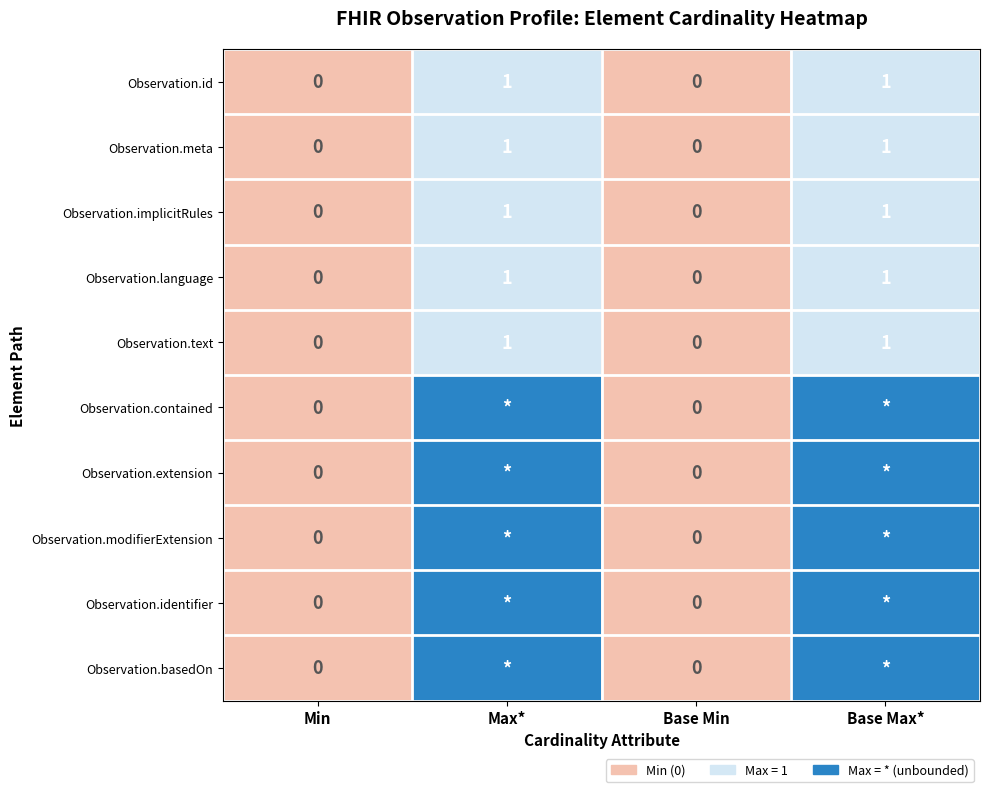

Is the value of Observation.meta at Max* greater than the value of Observation.text at Base Min?

Yes